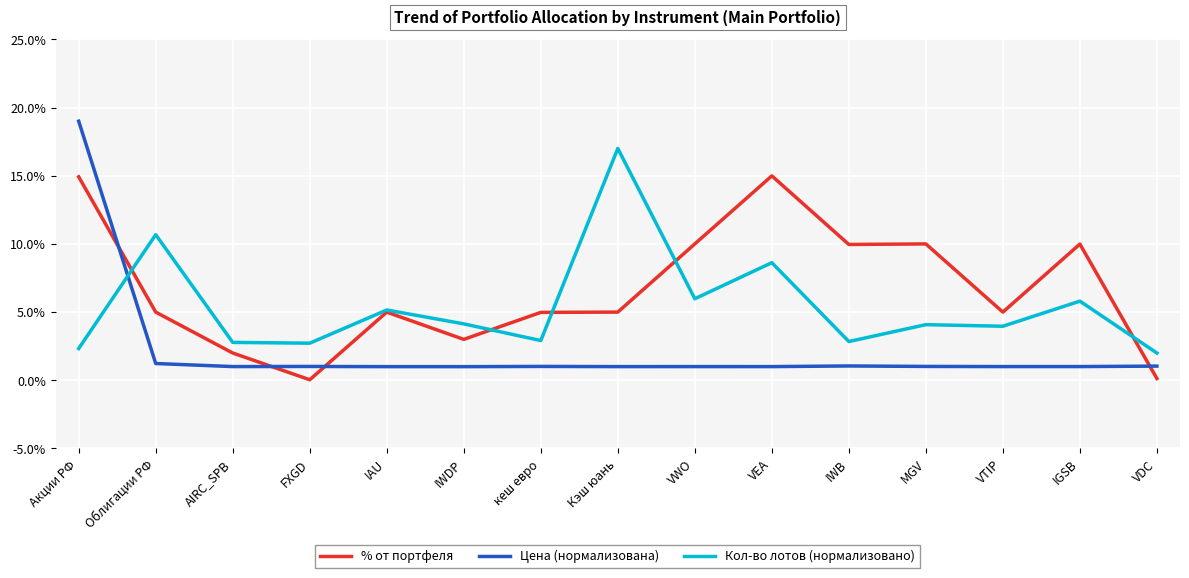

What position from the right is AIRC_SPB?

13